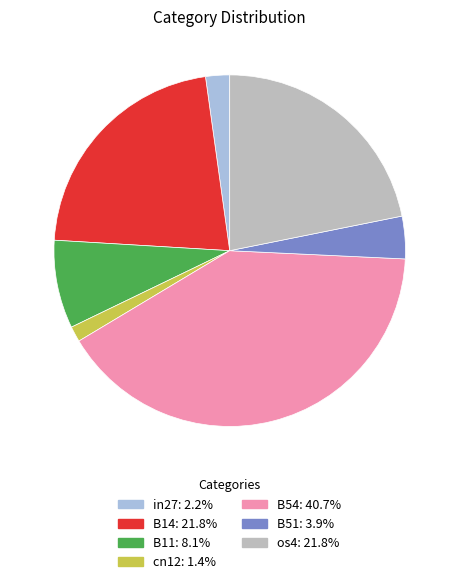

Combined, do B14 and cn12 account for over 50%?

No